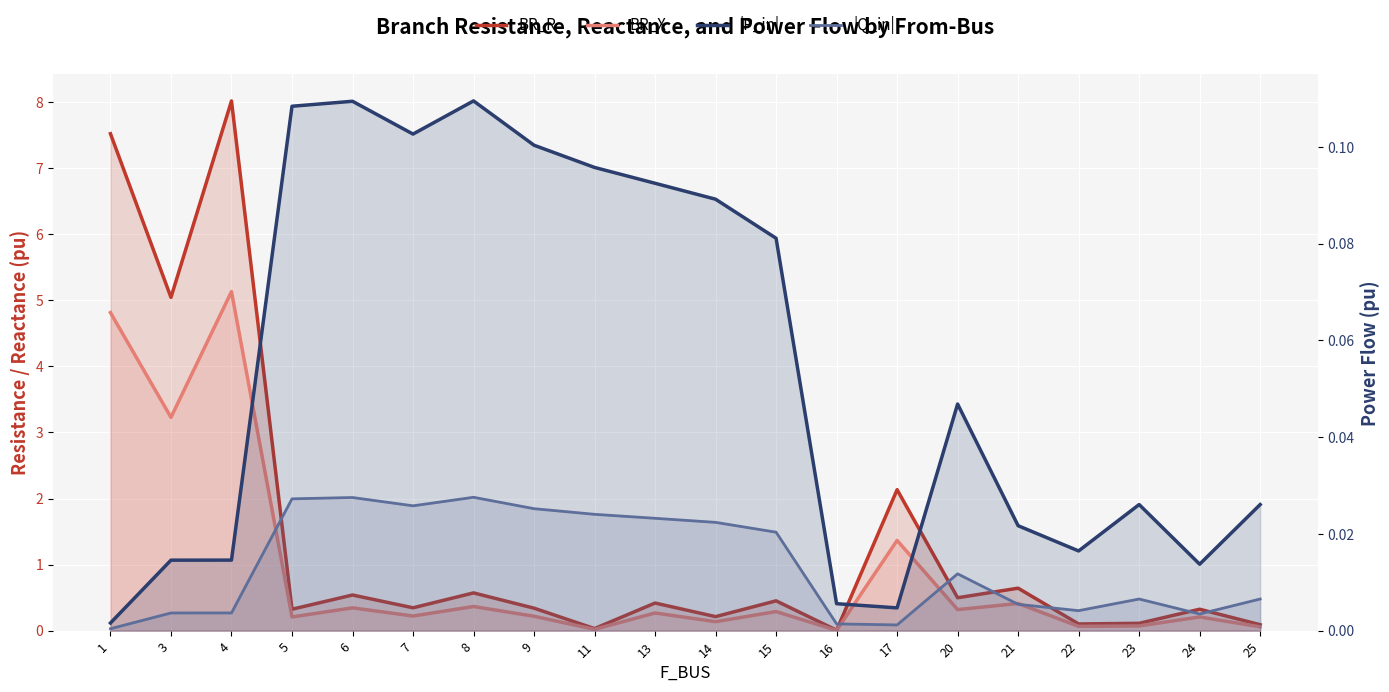

What is the difference between the maximum and second lowest values in the BR_X series?

5.1